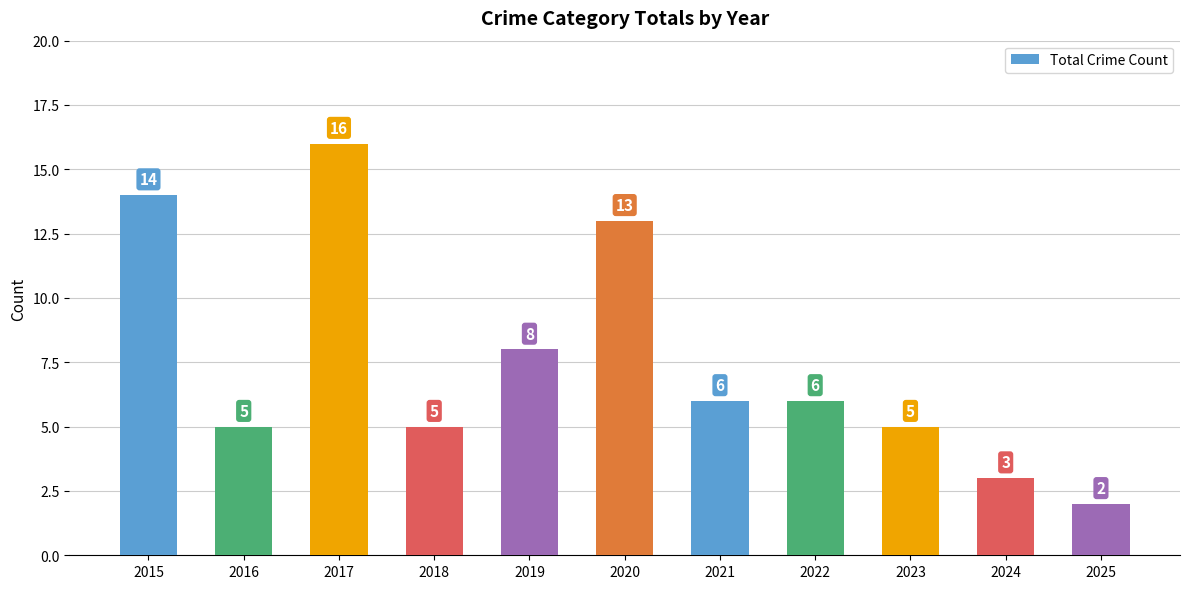

What is the sum of all values?

83